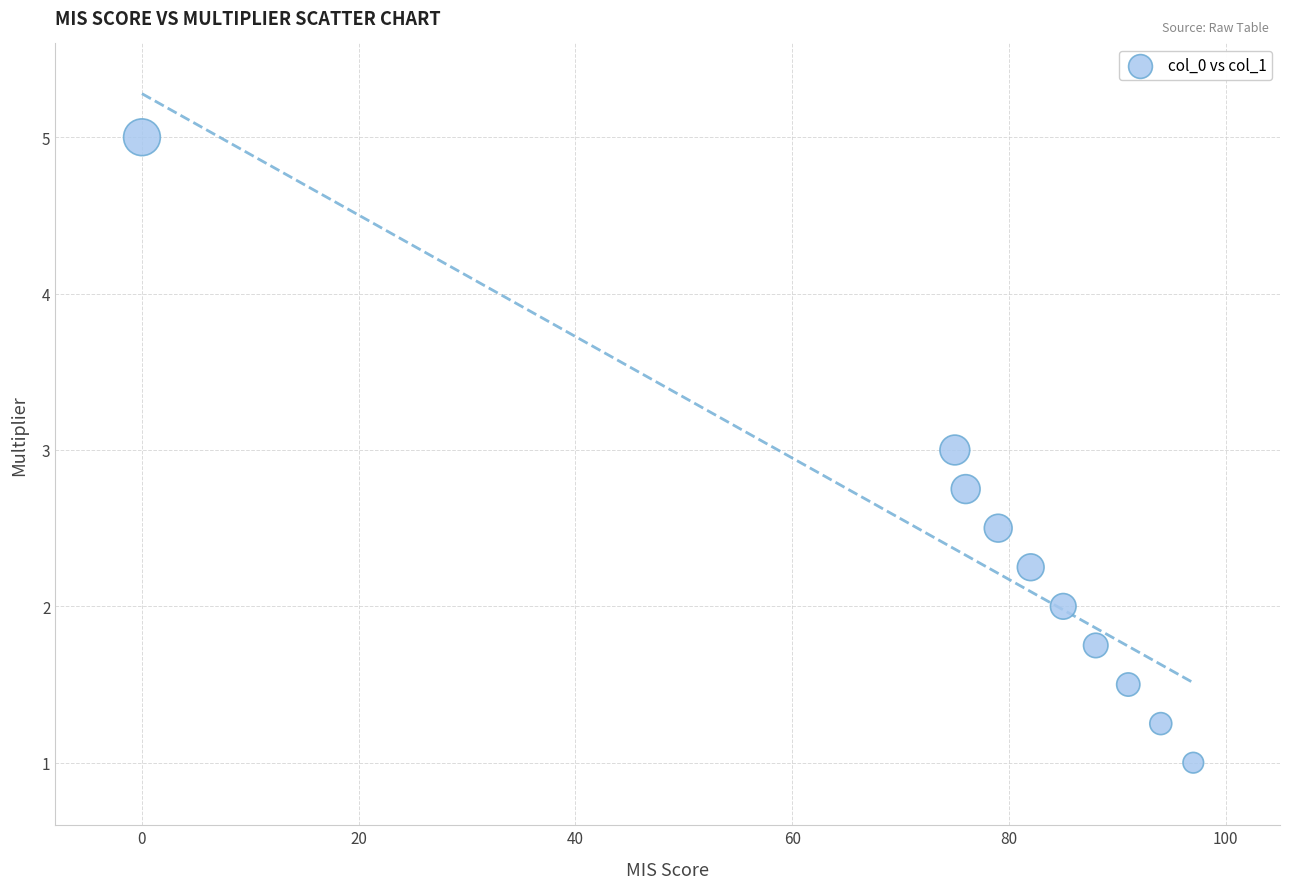

What is the range of X values (max minus min)?

97.0